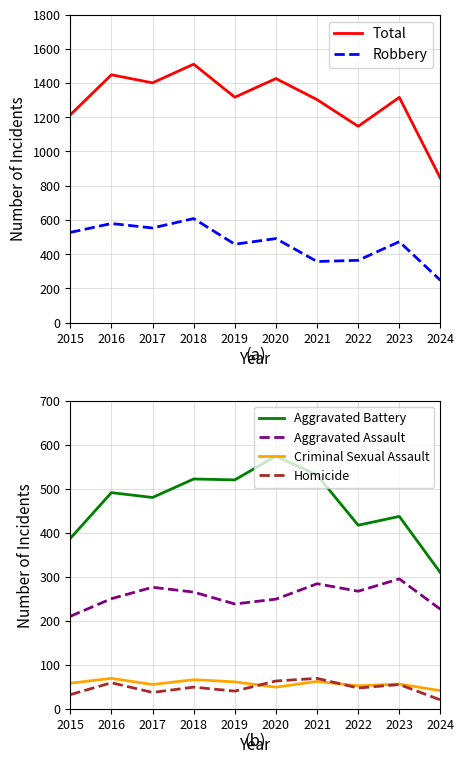

The Aggravated Assault series shows 118 at 2022. True or false?

False